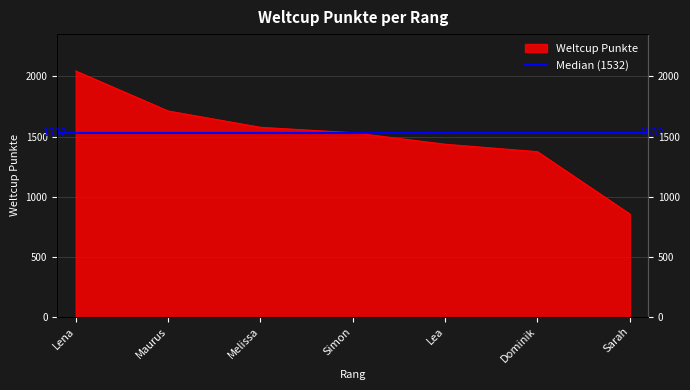

How many lines are shown in the chart?

1